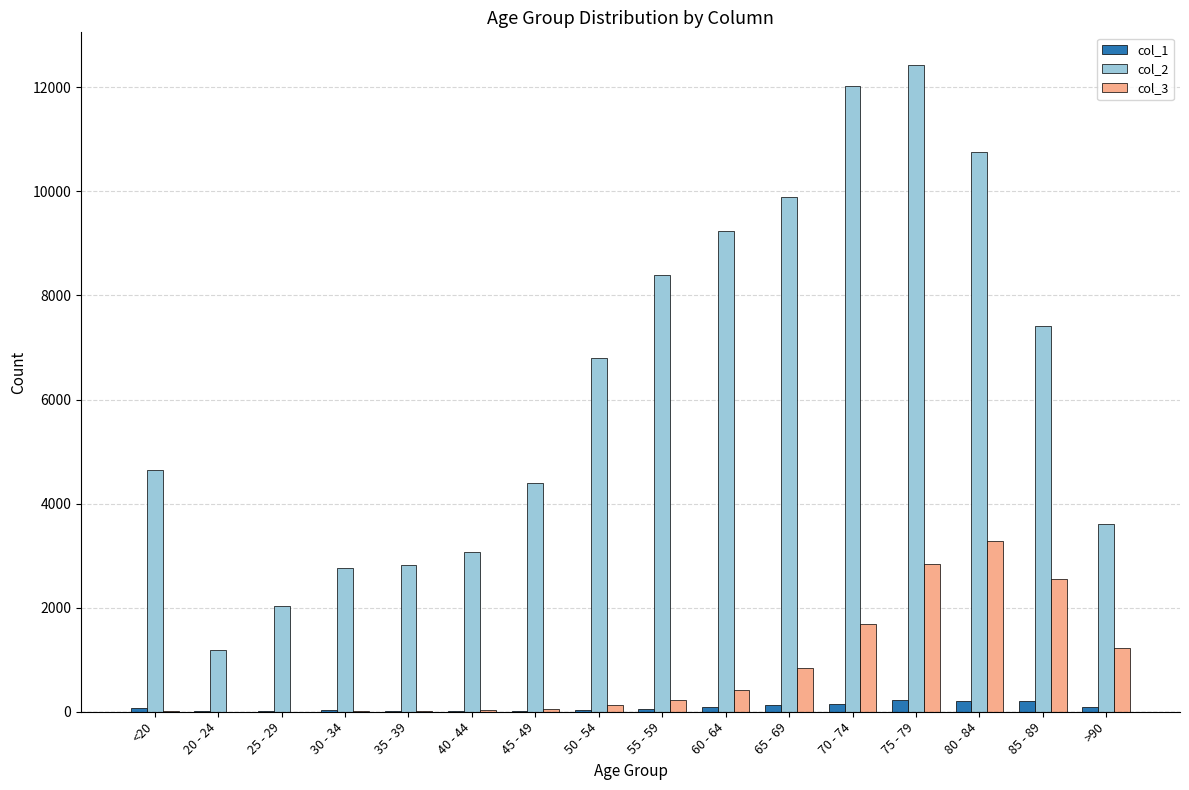

What are all the series names shown in the legend?

col_1, col_2, col_3